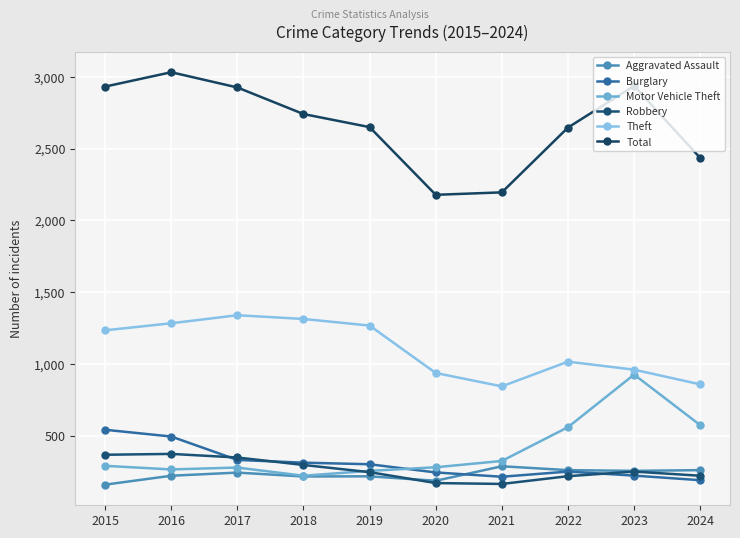

Reading left to right, extract all data points from this chart.

Aggravated Assault: 161	223	245	218	219	188	289	262	257	262
Burglary: 543	496	333	314	303	246	216	252	224	192
Motor Vehicle Theft: 292	267	280	223	257	282	326	561	927	575
Robbery: 369	375	350	298	248	172	166	220	252	223
Theft: 1235	1284	1340	1314	1268	938	845	1017	961	859
Total: 2931	3031	2925	2740	2649	2178	2195	2646	2936	2434